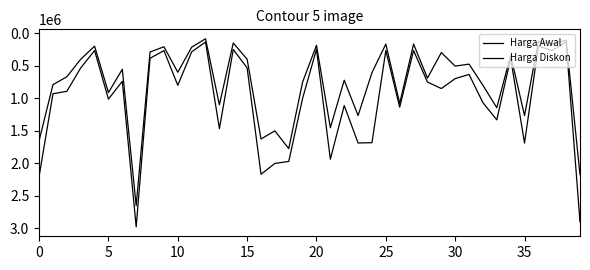

How many lines are shown in the chart?

2